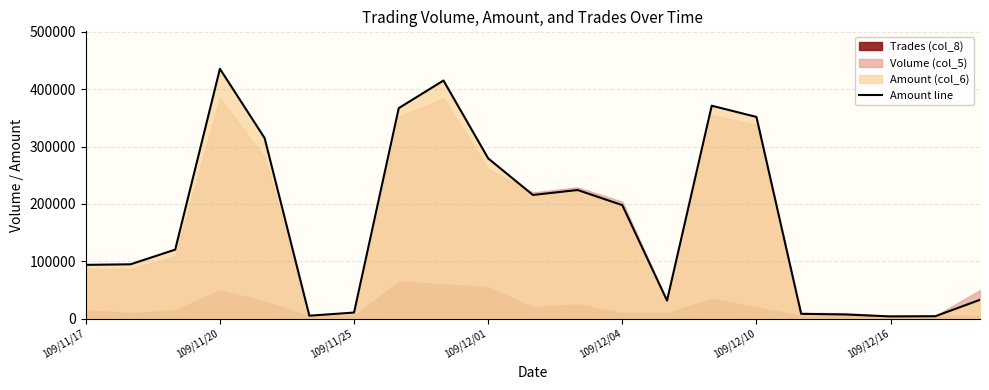

How many points are higher than both their immediate neighbors (excluding endpoints)?

4